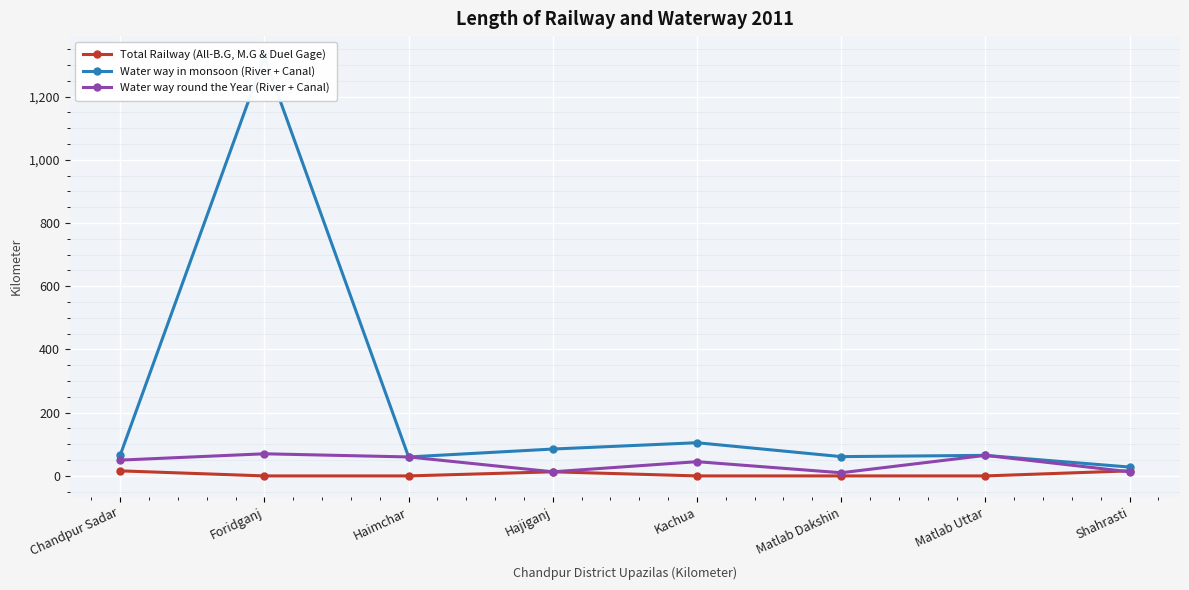

What value does the Water way in monsoon (River + Canal) series have at Chandpur Sadar, to the nearest 50?

50